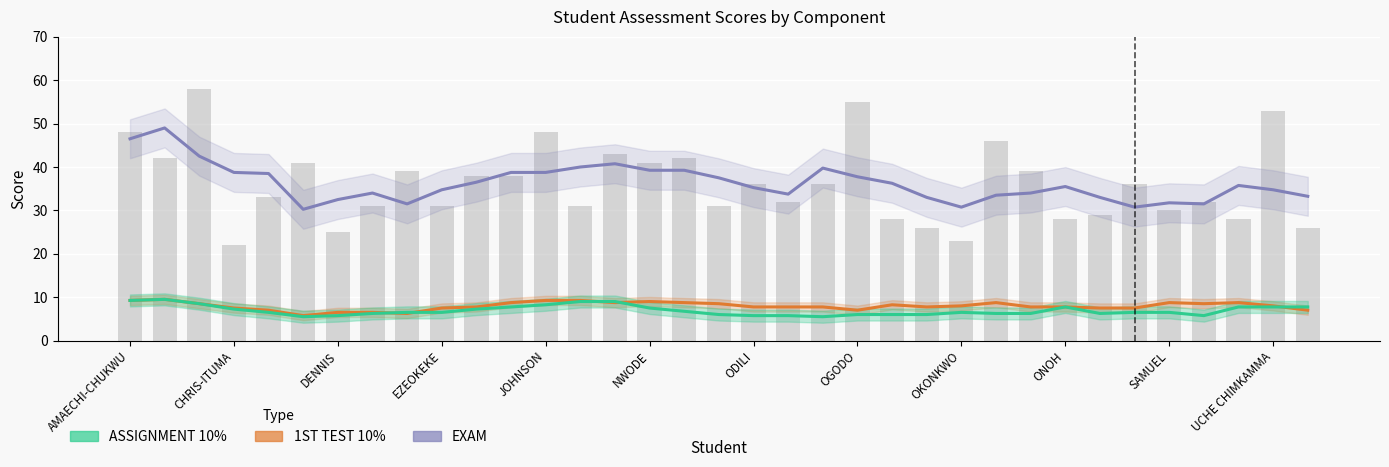

At which category does the chart reach its minimum across all series?

NZE